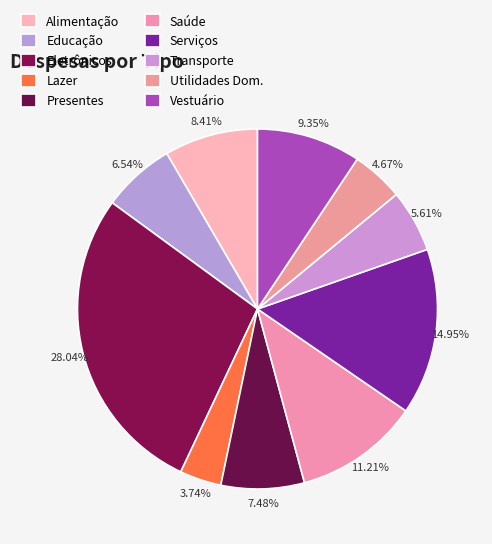

Combined, what portion of the pie is Eletrônicos and Presentes?

35.5%